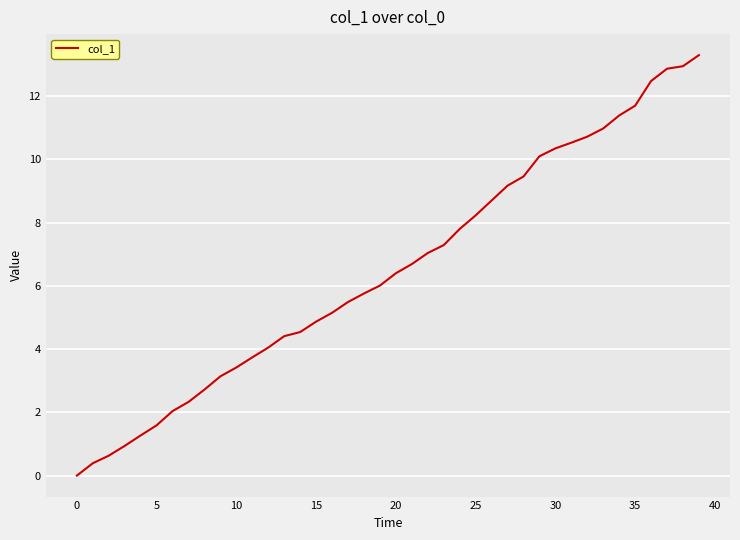

Does the chart display data point markers on the line(s)?

No